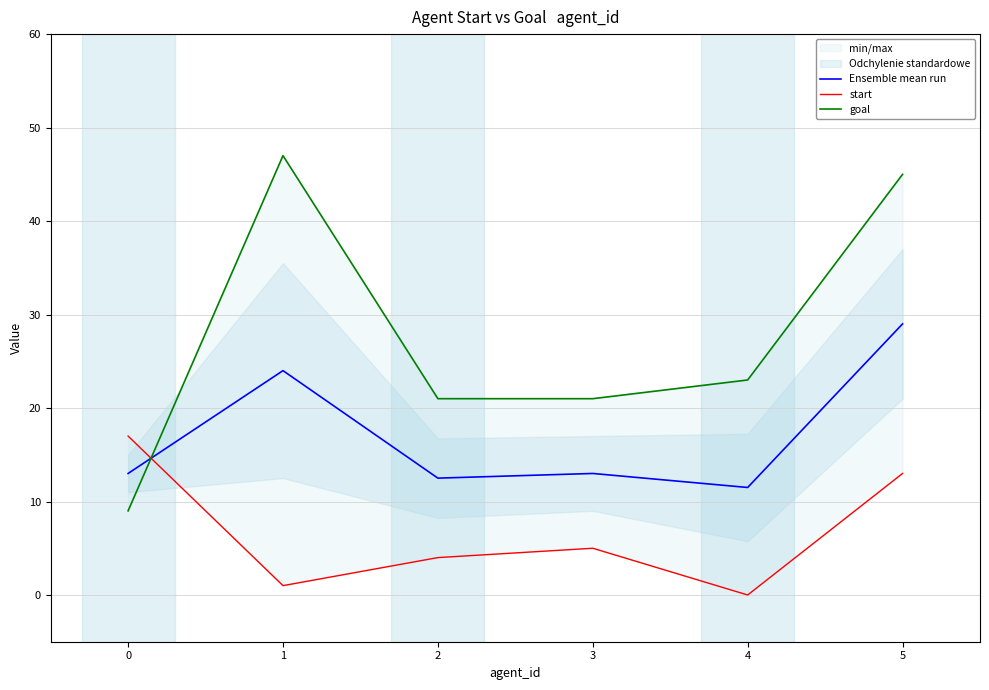

True or false: start has a value of 13.0 at 5.

True